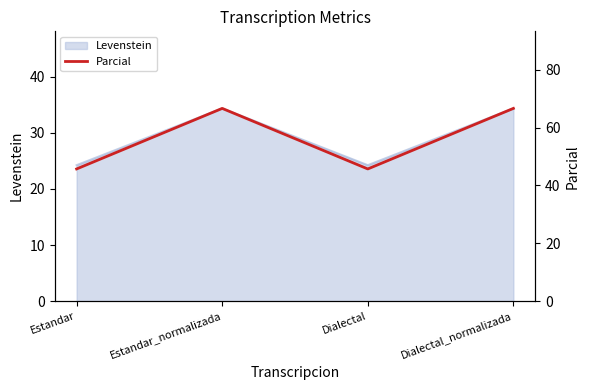

Rank the categories by value from highest to lowest.

Estandar_normalizada, Dialectal_normalizada, Estandar, Dialectal